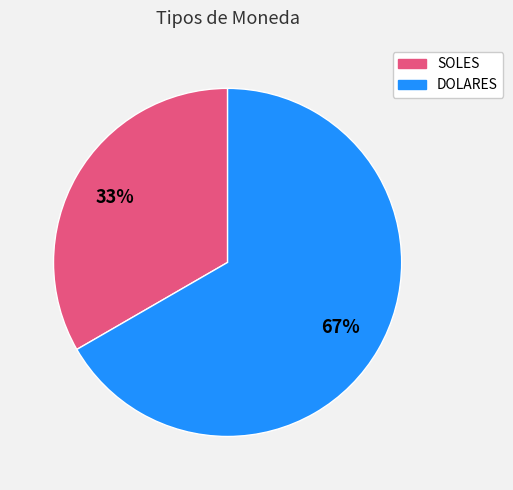

How many slices are in this pie chart?

2